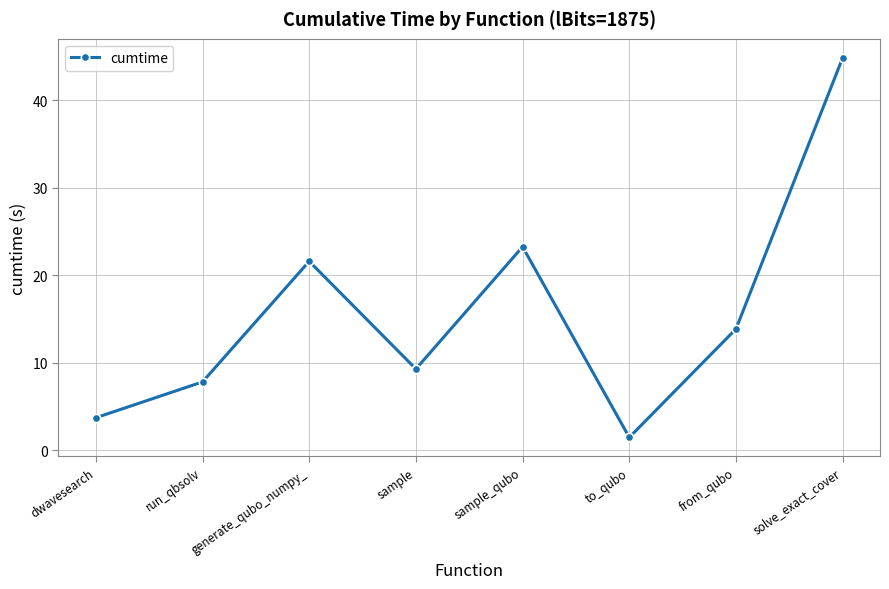

List the labels in order of value, largest first.

solve_exact_cover, sample_qubo, generate_qubo_numpy_, from_qubo, sample, run_qbsolv, dwavesearch, to_qubo